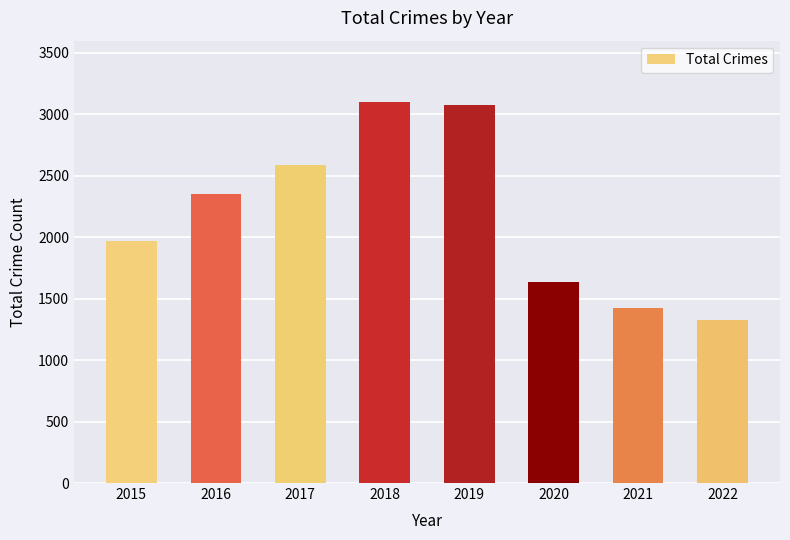

What is the average value?

2185